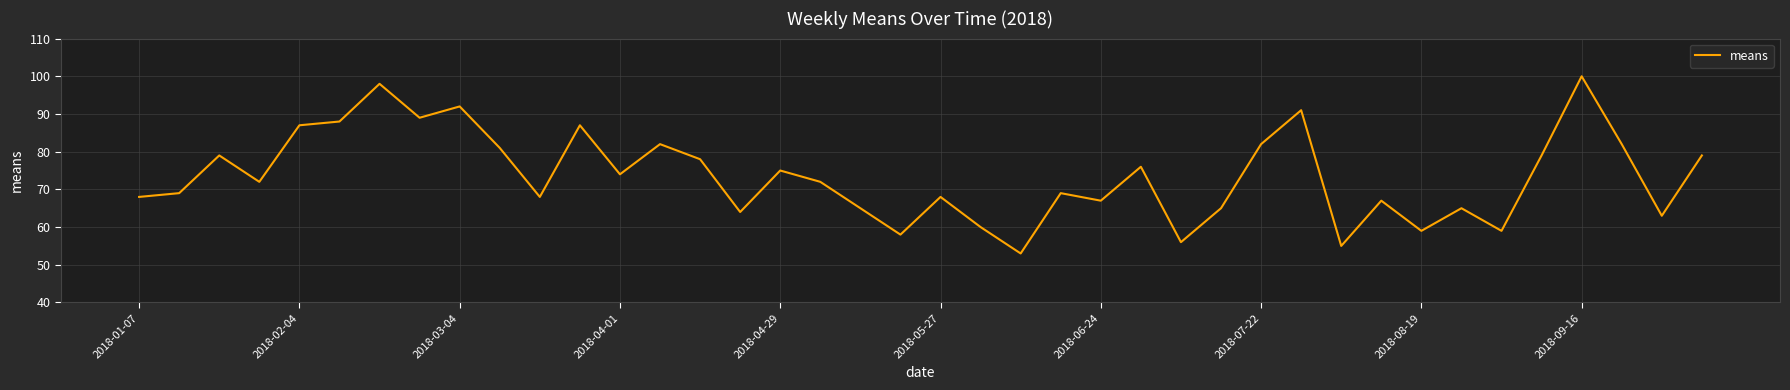

Reading right to left, what are all the values shown in this chart?

79	63	82	100	79	59	65	59	67	55	91	82	65	56	76	67	69	53	60	68	58	65	72	75	64	78	82	74	87	68	81	92	89	98	88	87	72	79	69	68